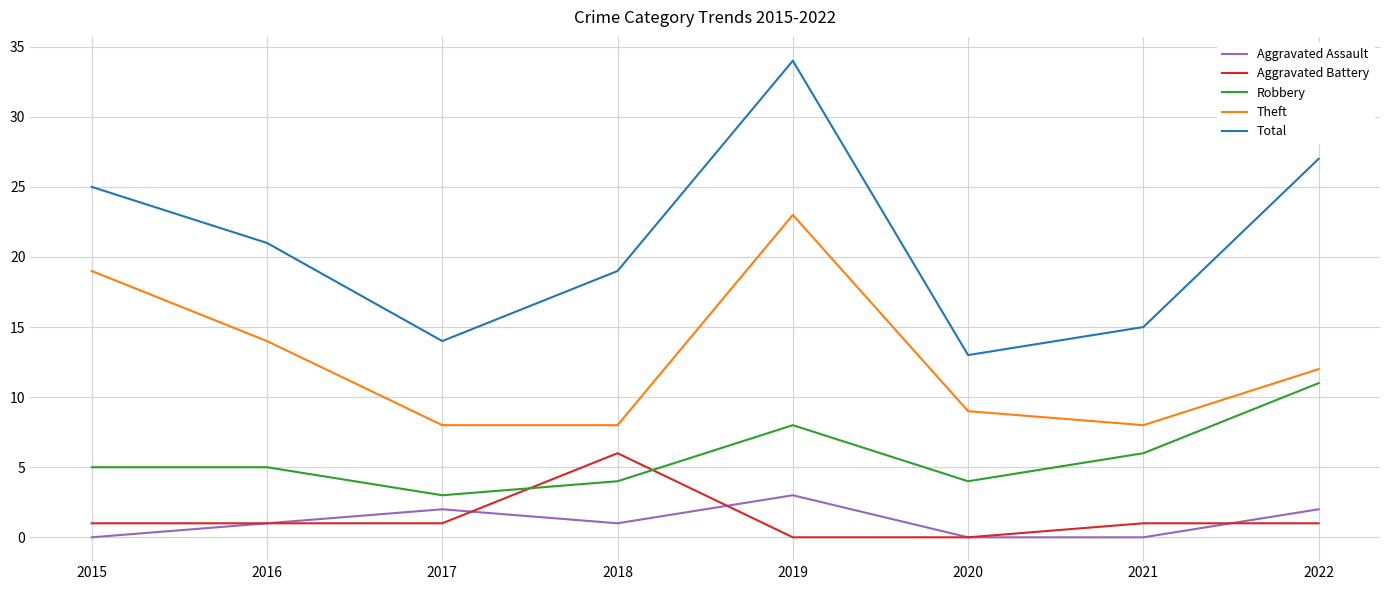

Is it true that Theft equals 5 at 2017?

False